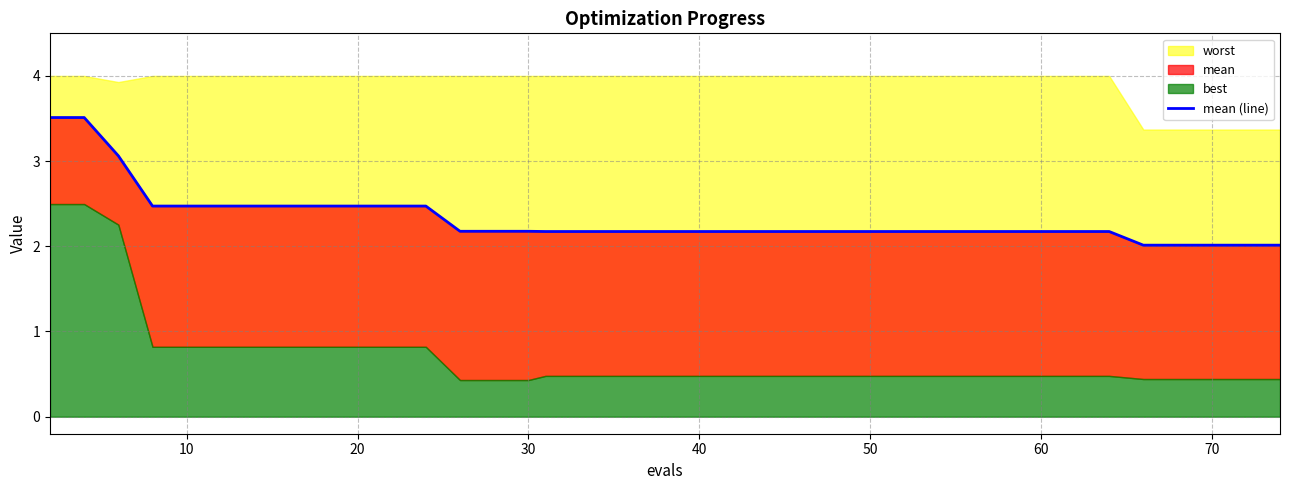

Reading right to left, transcribe all the data shown in this chart.

2.0	2.0	2.0	2.0	2.0	2.0	2.2	2.2	2.2	2.2	2.2	2.2	2.2	2.2	2.2	2.2	2.2	2.2	2.2	2.2	2.2	2.2	2.2	2.2	2.2	2.2	2.2	2.2	2.5	2.5	2.5	2.5	2.5	2.5	2.5	2.5	2.5	3.1	3.5	3.5